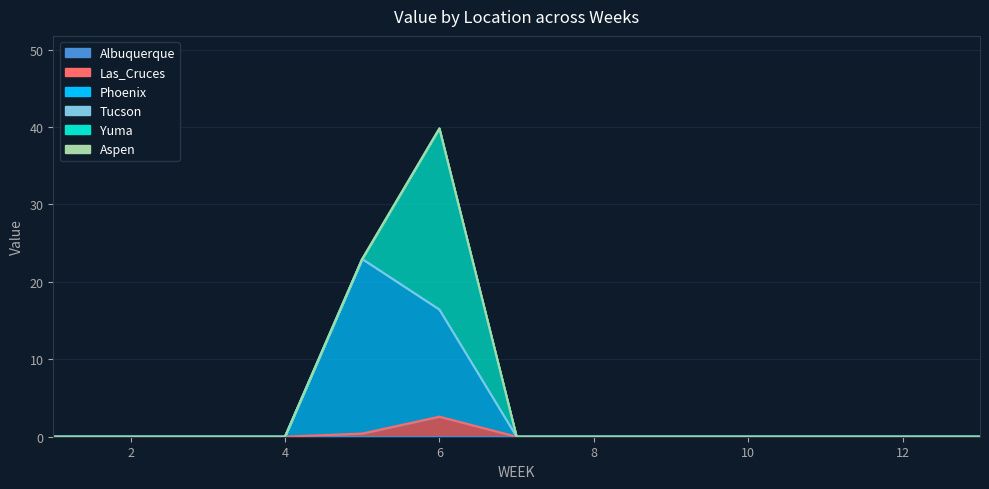

Which series has the largest total across all categories?

Phoenix